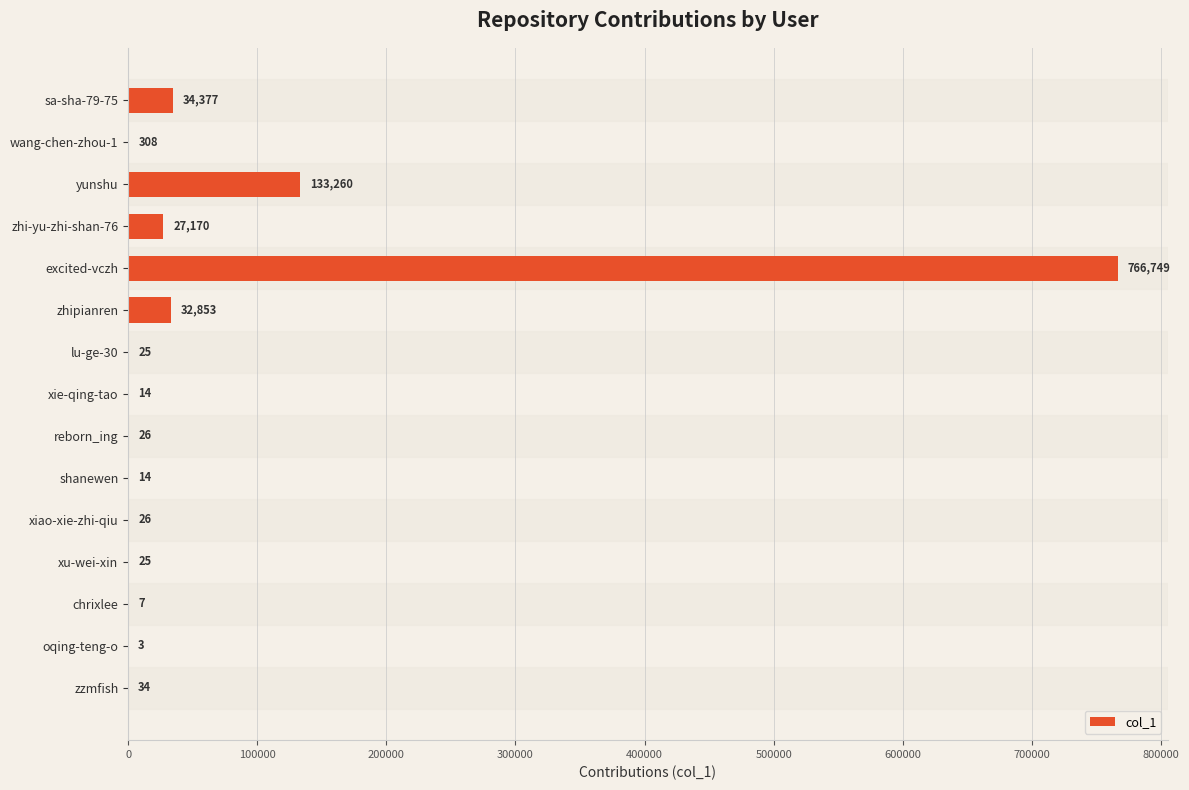

True or false: the data shows 34 at zzmfish.

True